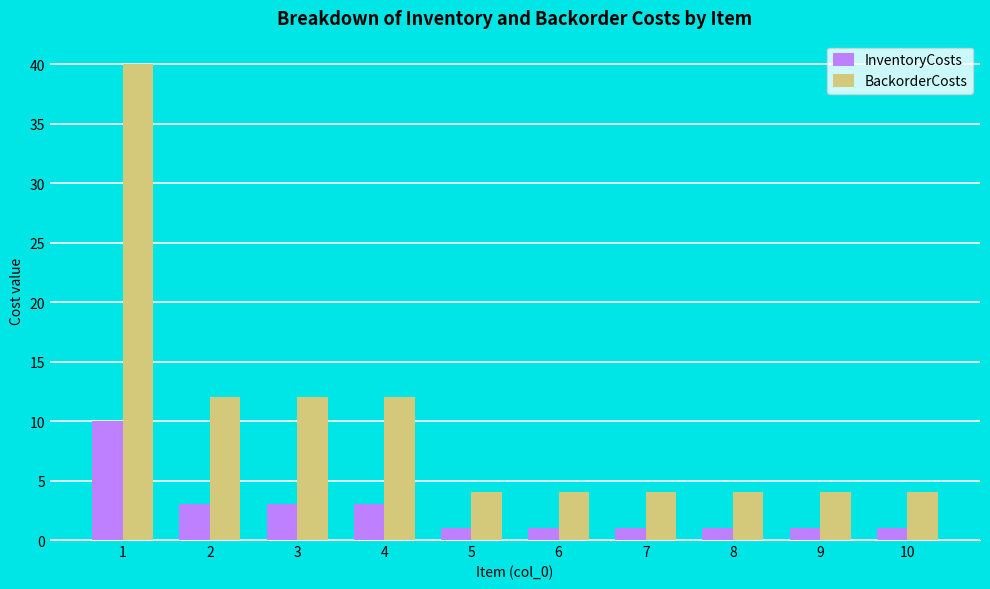

How many distinct data groups are displayed?

2